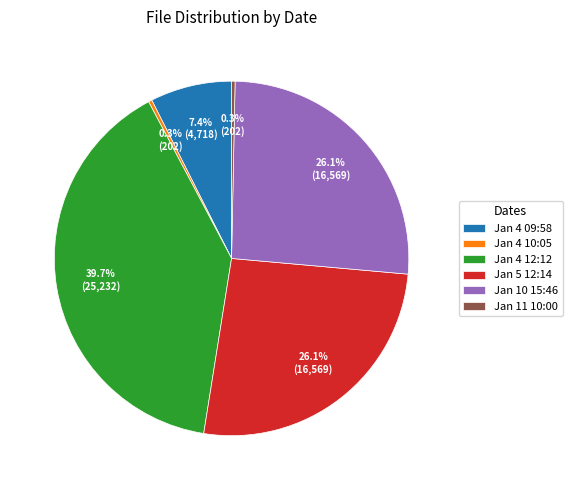

Which slice is the largest?

Jan 4 12:12